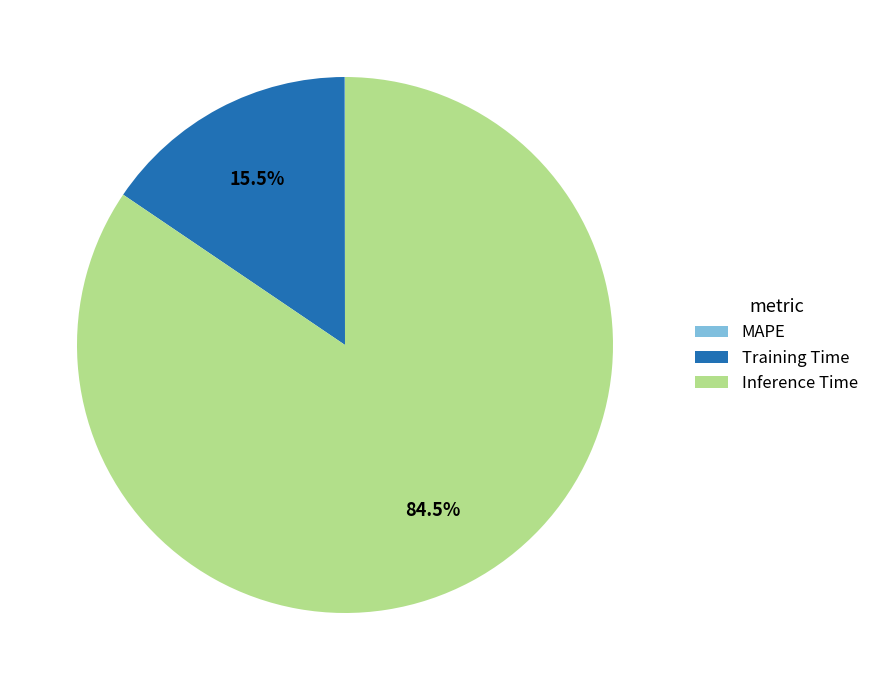

Do Training Time and Inference Time together represent more than half of the pie?

Yes